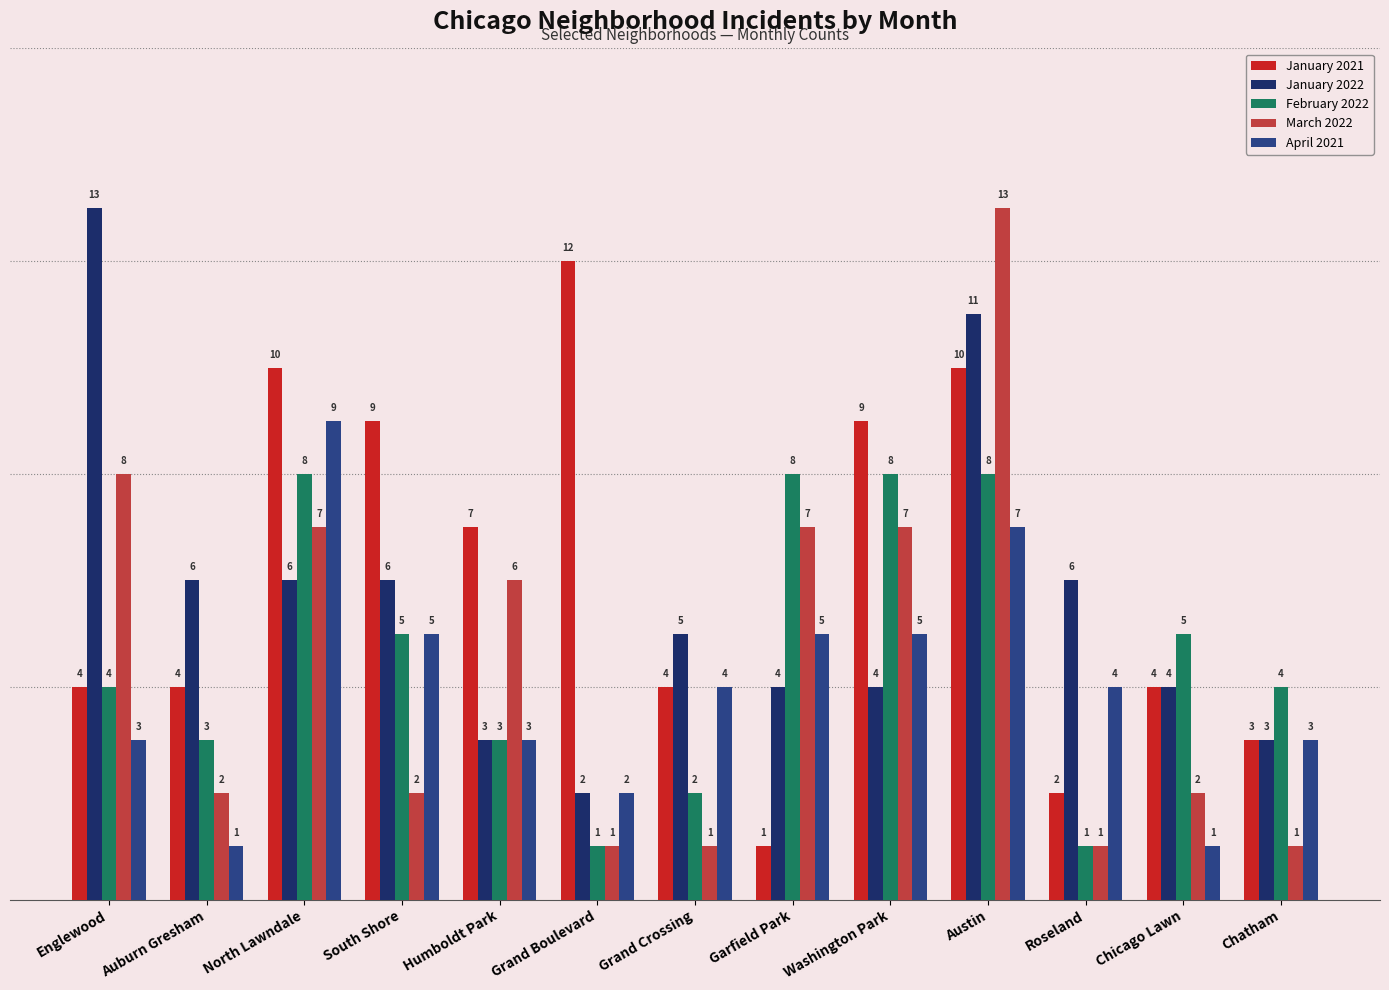

Which series has the largest range (max minus min)?

March 2022